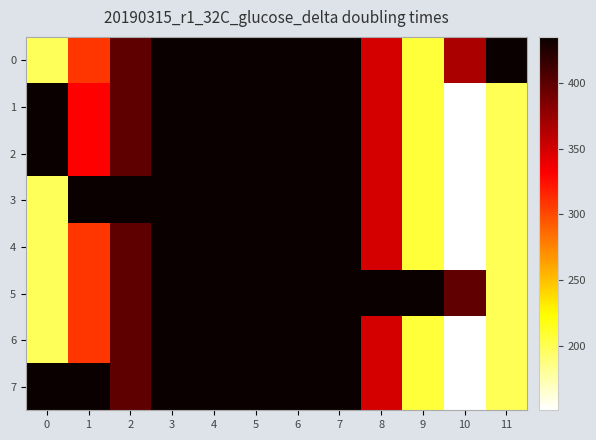

What is the greatest value displayed?

435.0